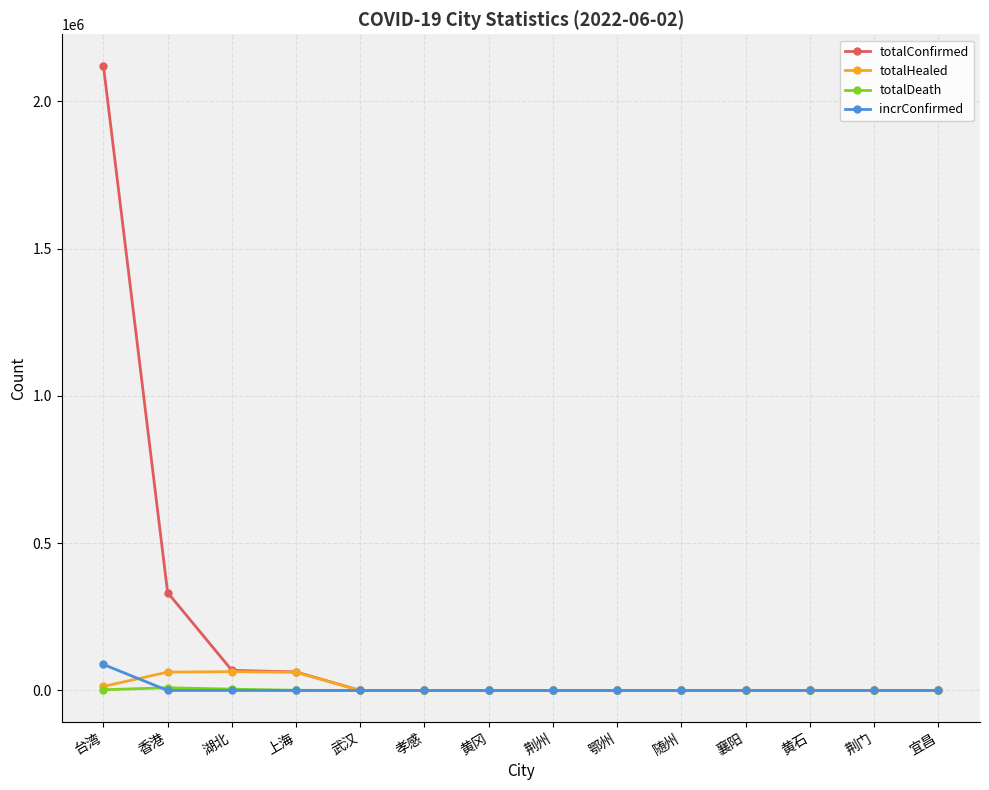

What value does the totalHealed series have at 上海, to the nearest 50?

61750